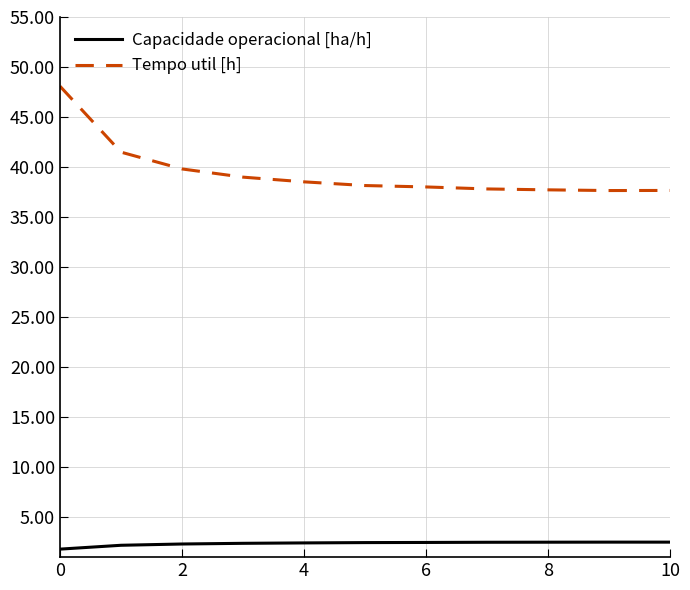

What is the greatest value displayed?

48.1